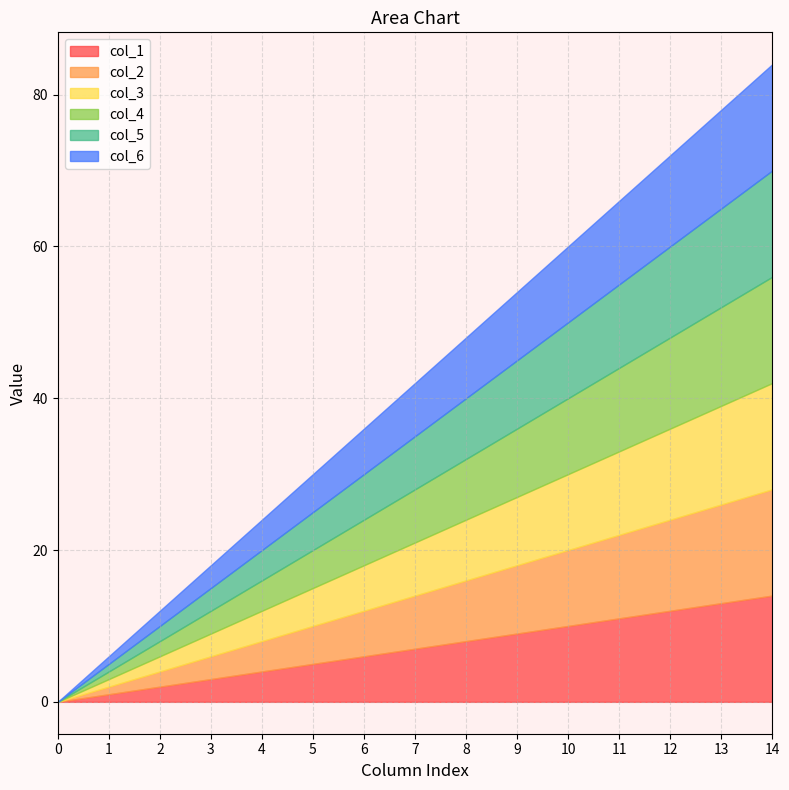

Where does the col_2 series first go above 8?

8